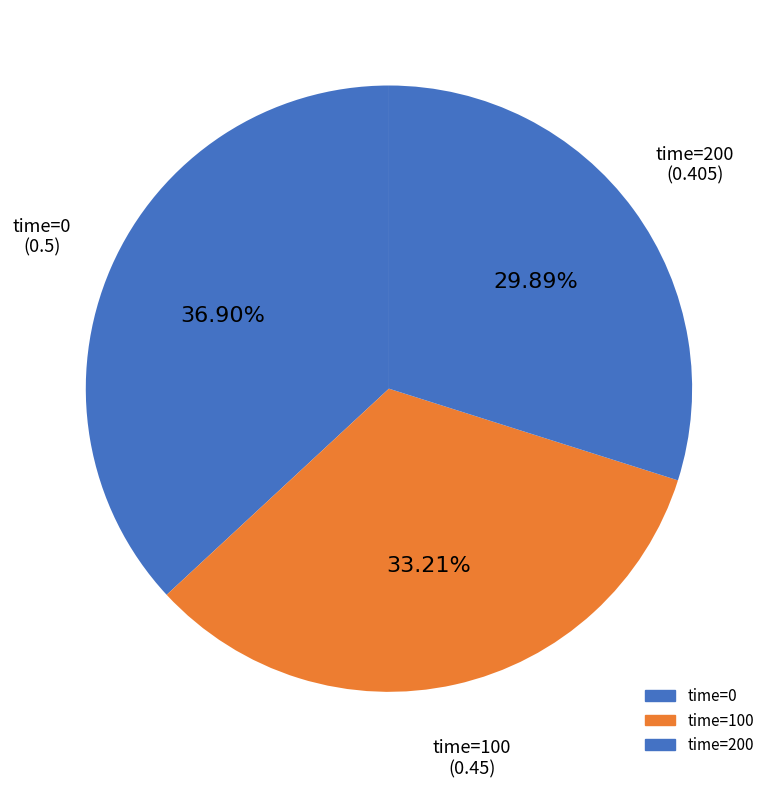

What is the smallest slice in the pie chart?

200